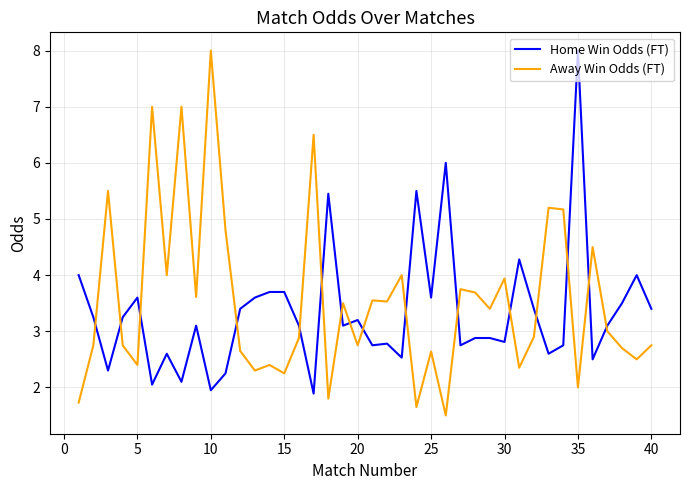

What are all the series names shown in the legend?

Home Win Odds (FT), Away Win Odds (FT)